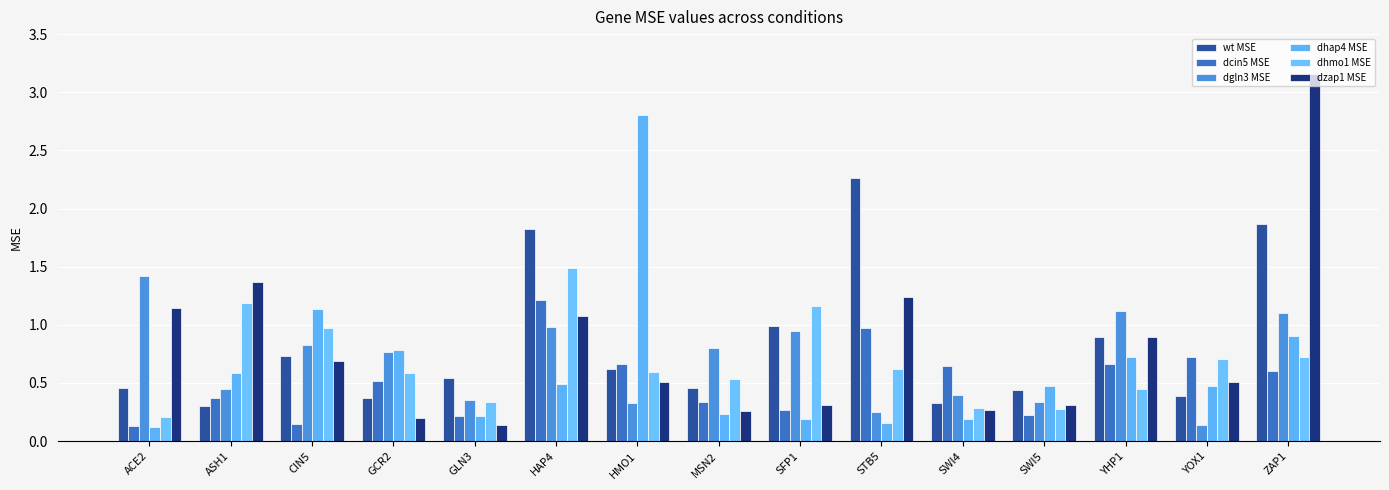

At HAP4, list the series in order from largest to smallest.

wt MSE, dhmo1 MSE, dcin5 MSE, dzap1 MSE, dgln3 MSE, dhap4 MSE